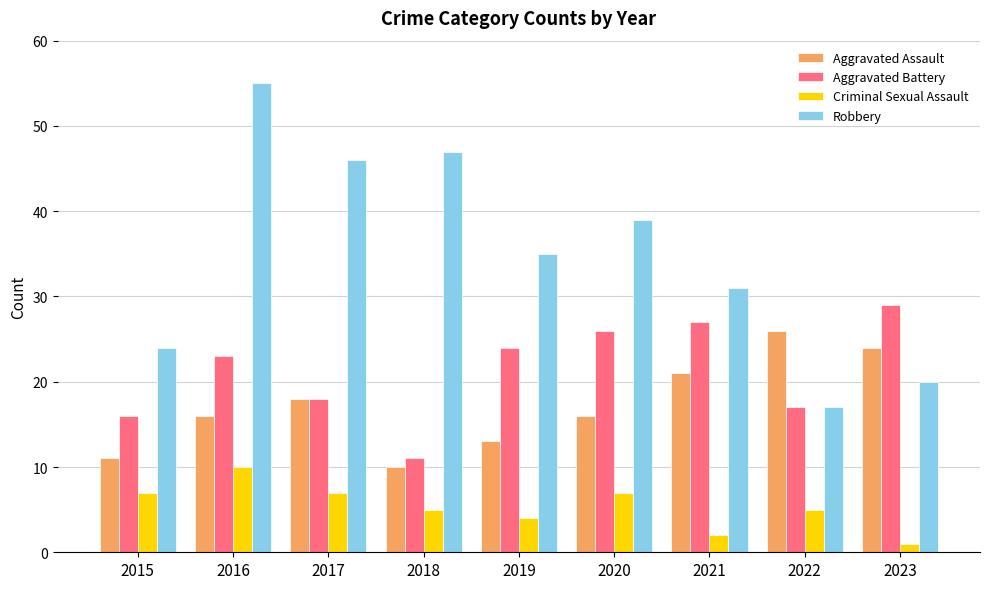

What are all the series names shown in the legend?

Aggravated Assault, Aggravated Battery, Criminal Sexual Assault, Robbery